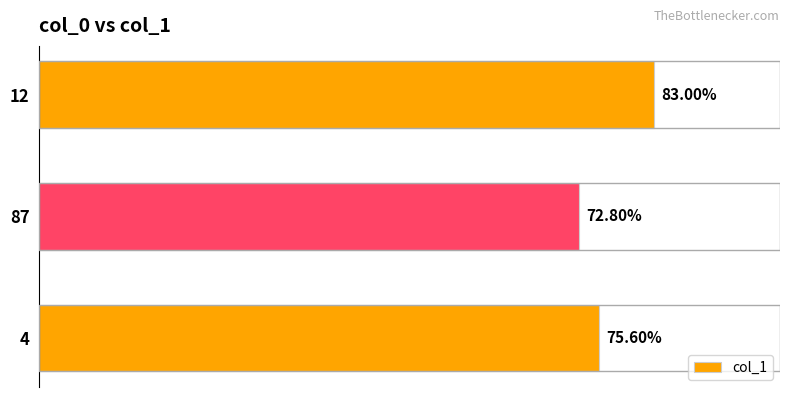

Where is the data nearest to the value 389?

4